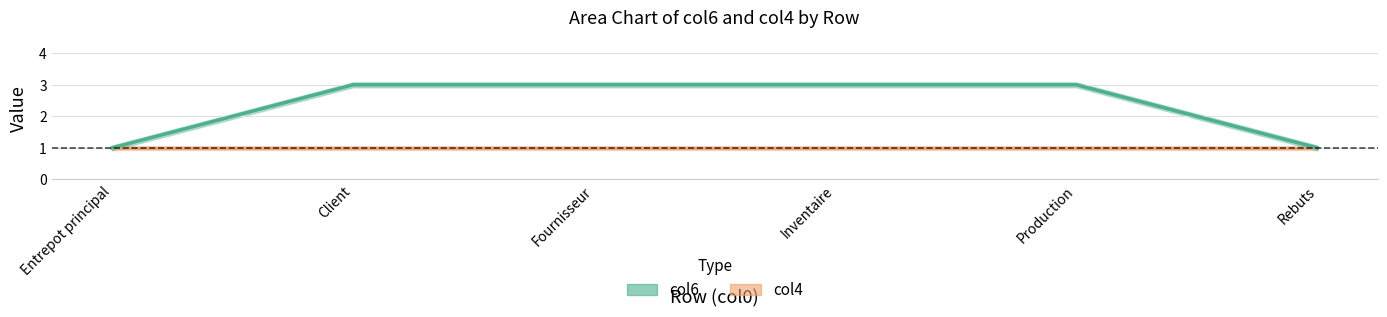

The chart shows a value of 1 at Fournisseur. True or false?

False